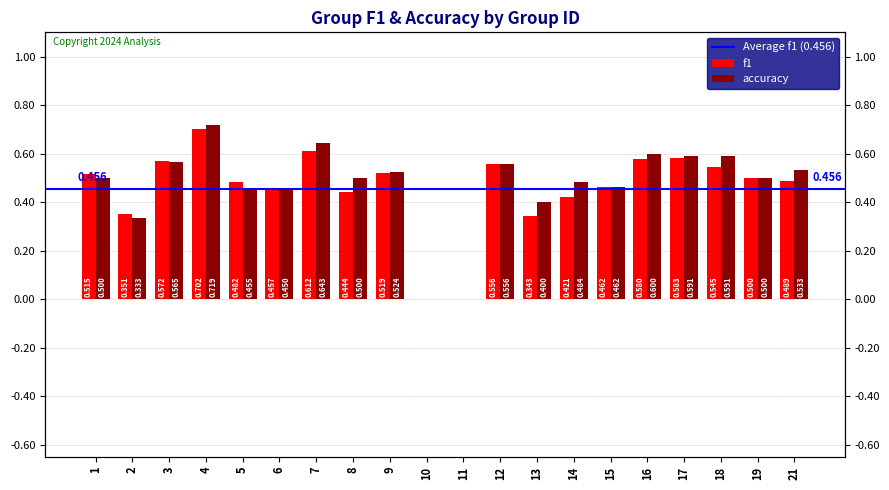

Which category has the highest value in the accuracy series?

4